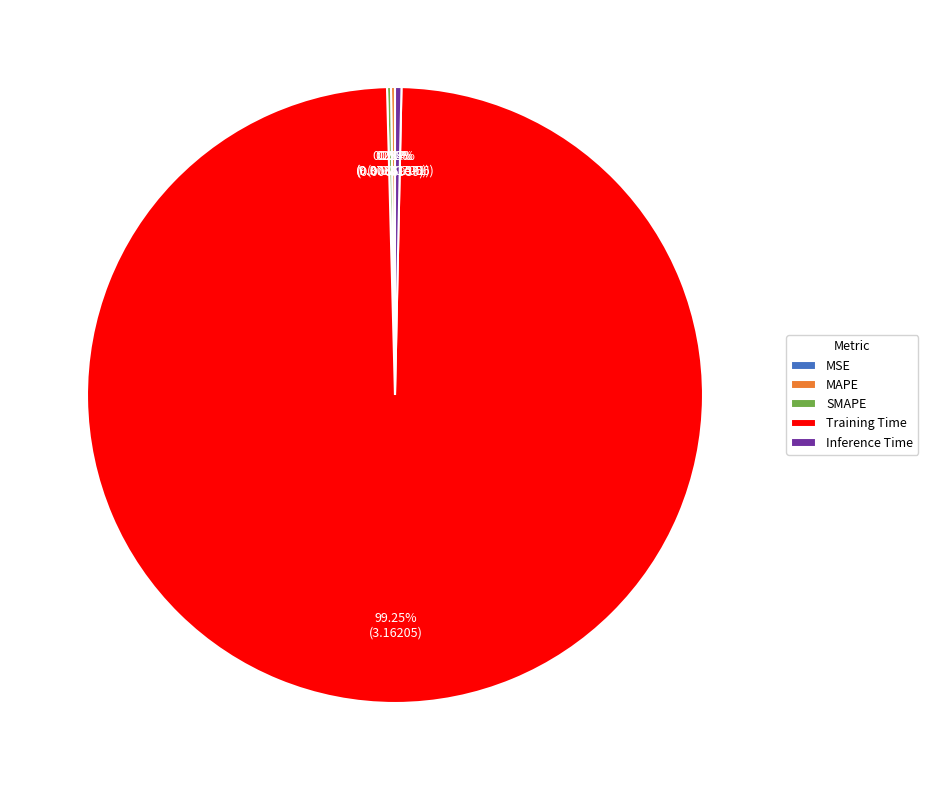

Does Inference Time represent more than half of the total?

No